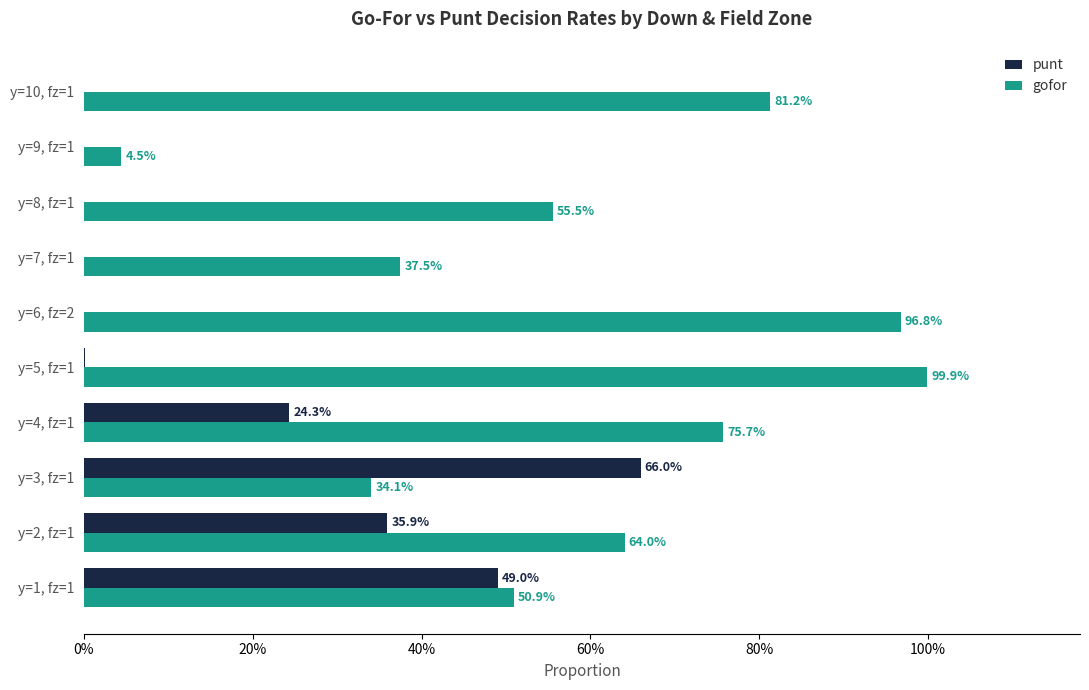

What are all the series names shown in the legend?

punt, gofor